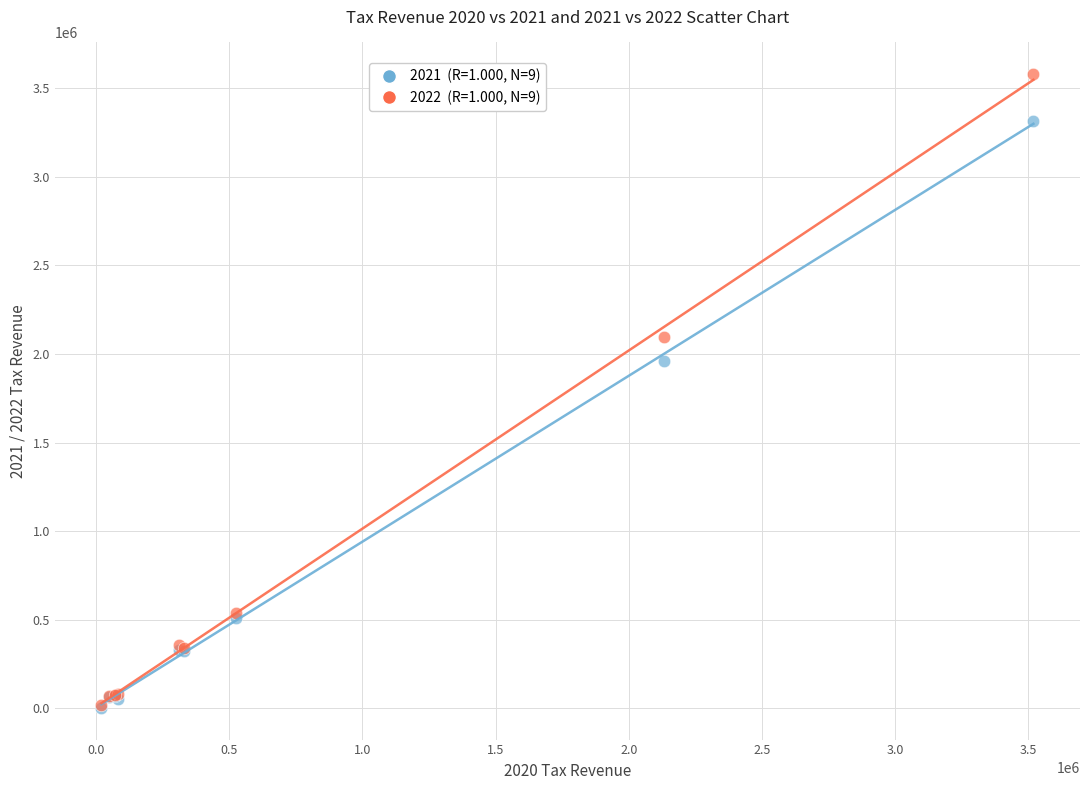

Across all series, what Y value is closest to 1791172?

1962993.2